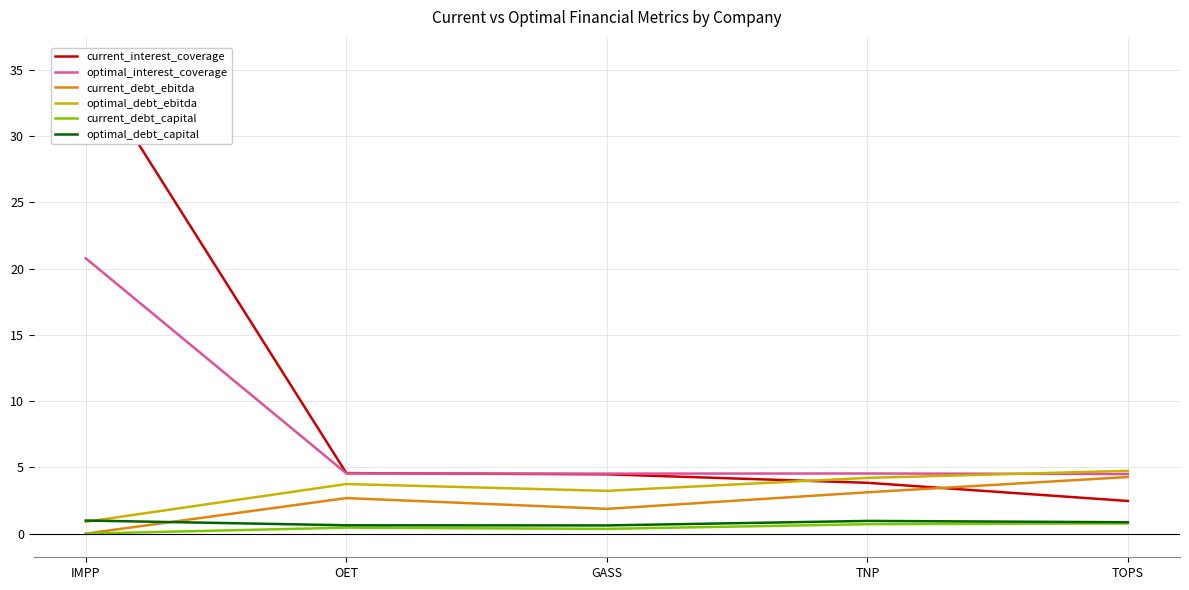

How many categories are shown in the chart?

5